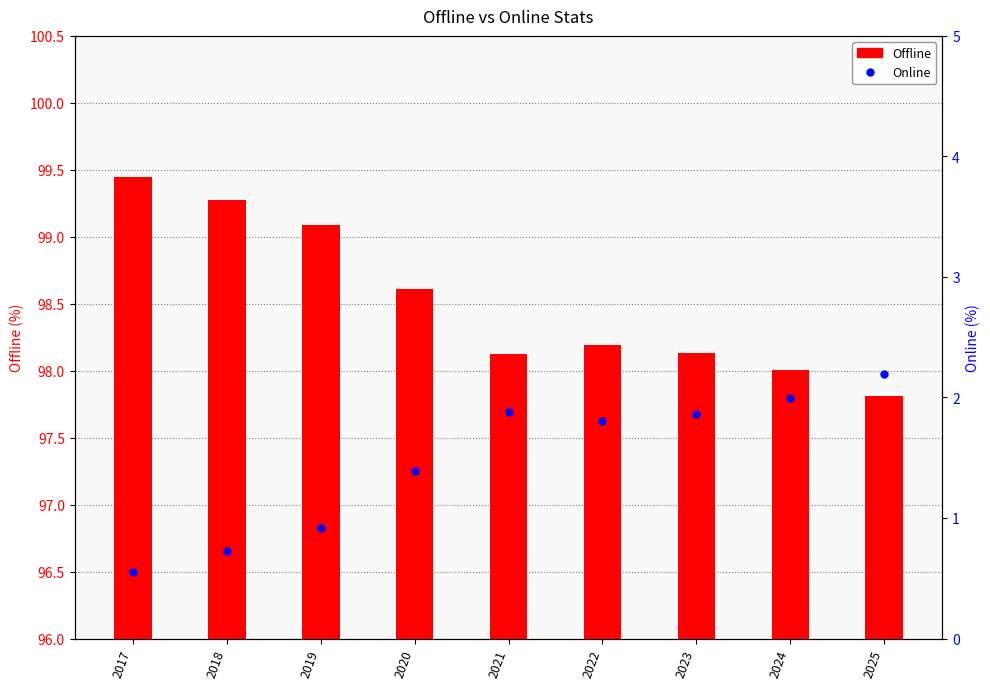

What is the approximate value of Online at 2017?

0.6